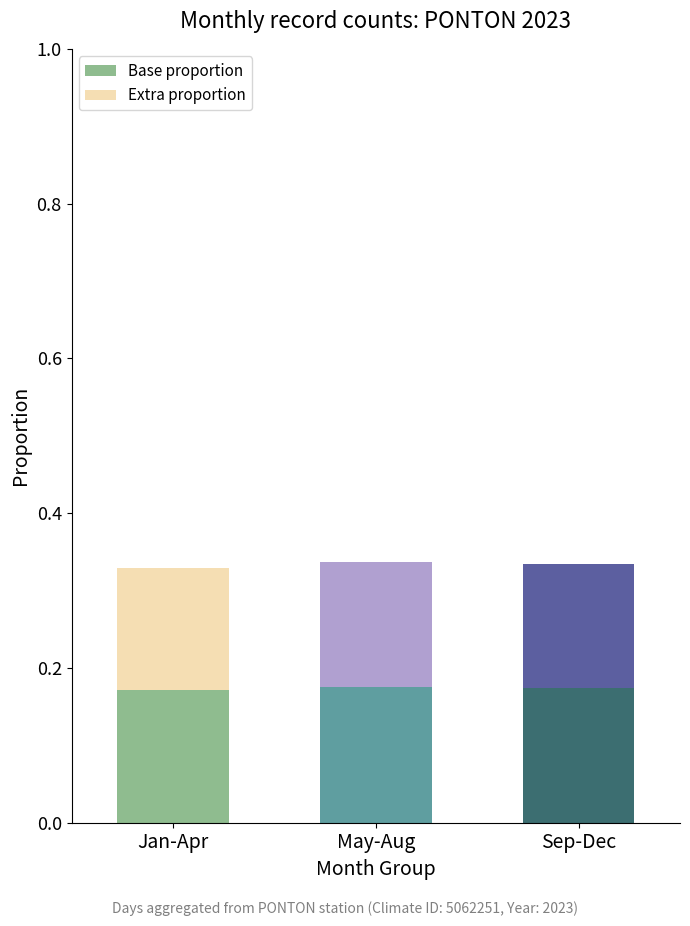

What is the total value across all series at Sep-Dec?

0.3